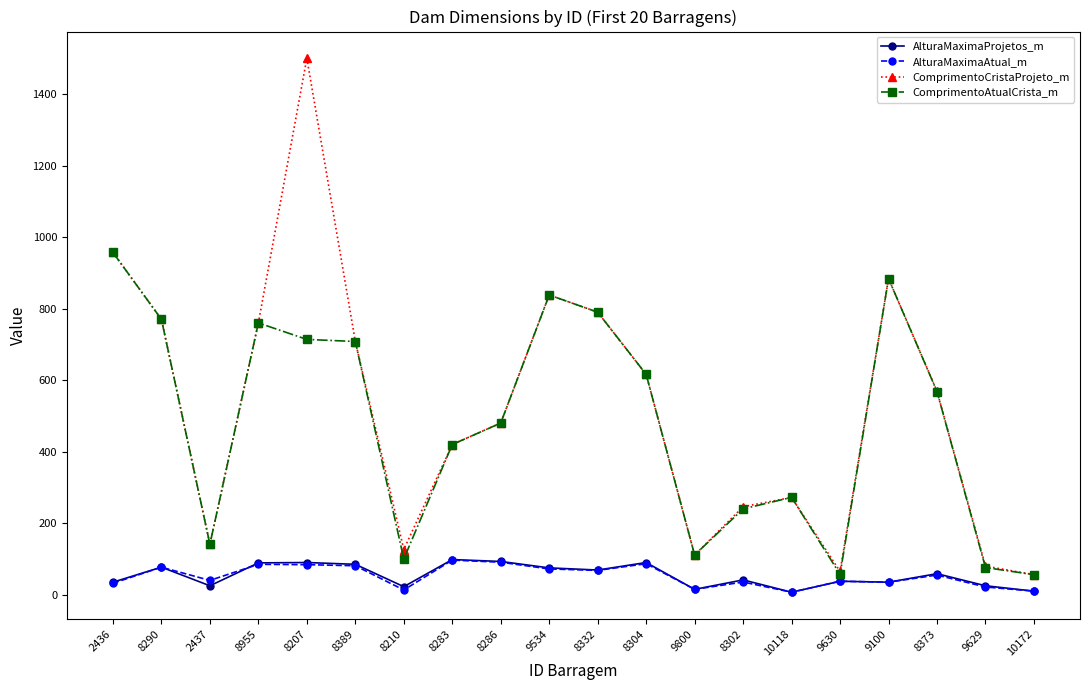

The value of ComprimentoAtualCrista_m at 2436 is 1491.7. True or false?

False